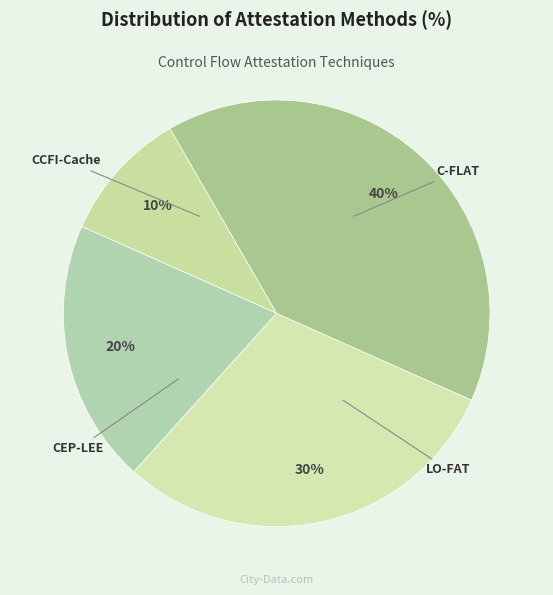

Which slice is the smallest?

C-FLAT